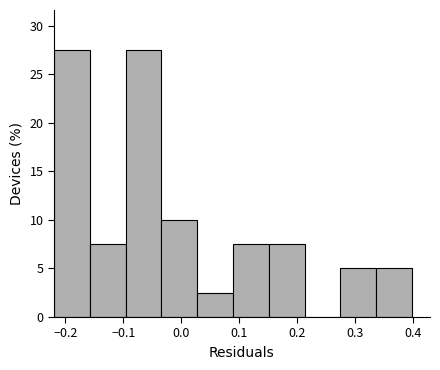

How tall is the bar that spans 0.15 to 0.21 on the x-axis? Neither the bar edges nor the heights are printed on the chart, so give them approximately, as read against the axes.

7.5